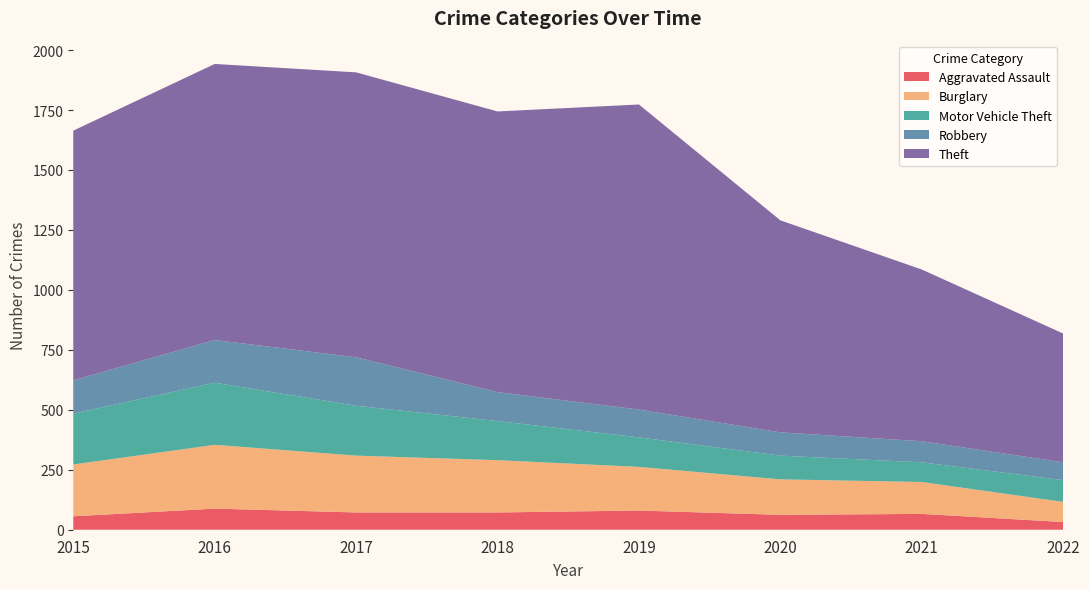

Reading left to right, what are all the values shown in this chart?

Aggravated Assault: 56	88	72	72	80	62	66	32
Burglary: 216	266	237	218	182	148	133	84
Motor Vehicle Theft: 212	259	208	163	123	99	82	91
Robbery: 139	178	202	121	116	97	88	74
Theft: 1041	1151	1188	1170	1272	884	716	537